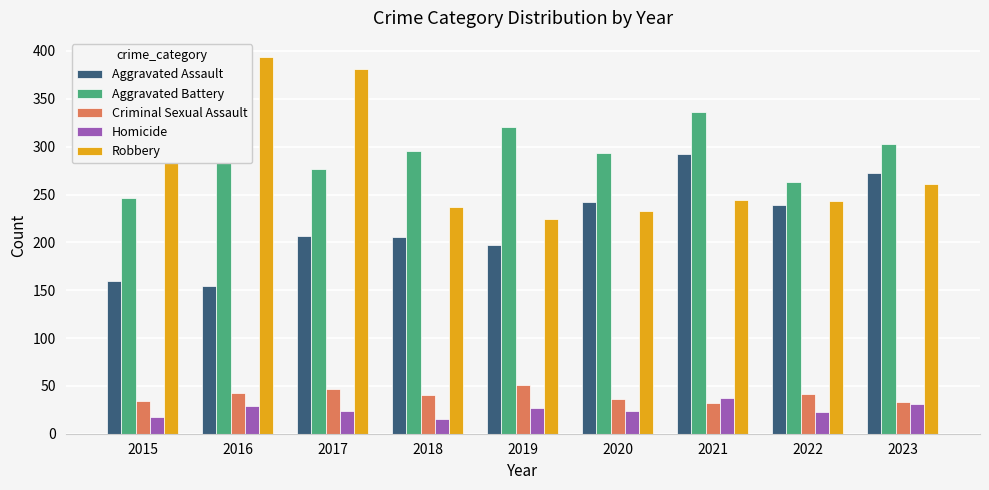

Which series has the largest total across all categories?

Aggravated Battery